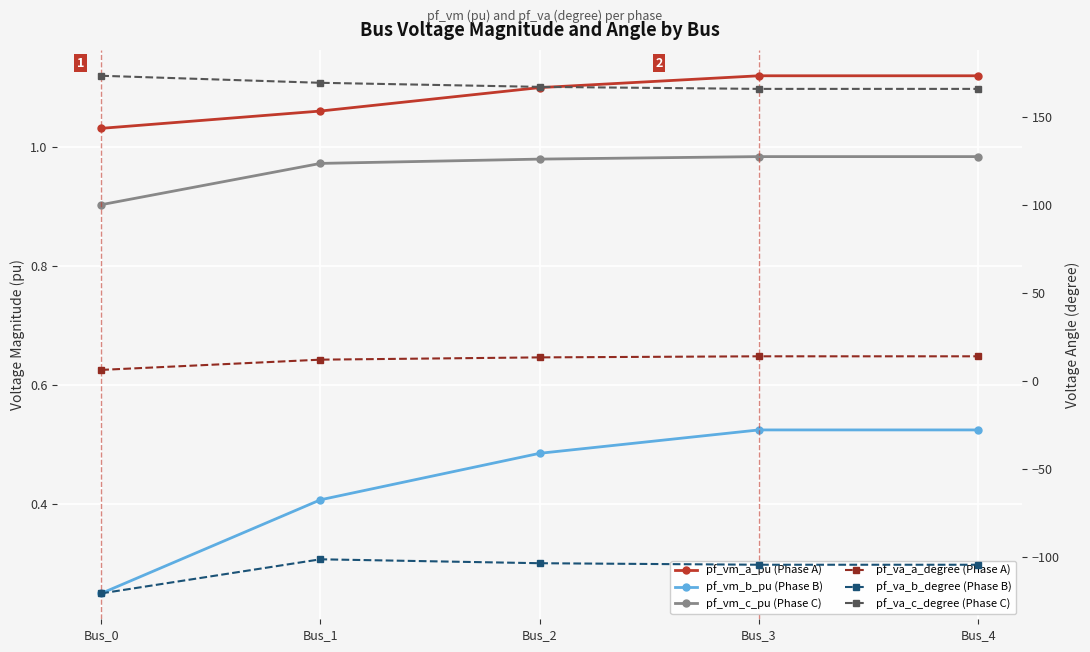

What is the maximum value shown in the chart?

173.4